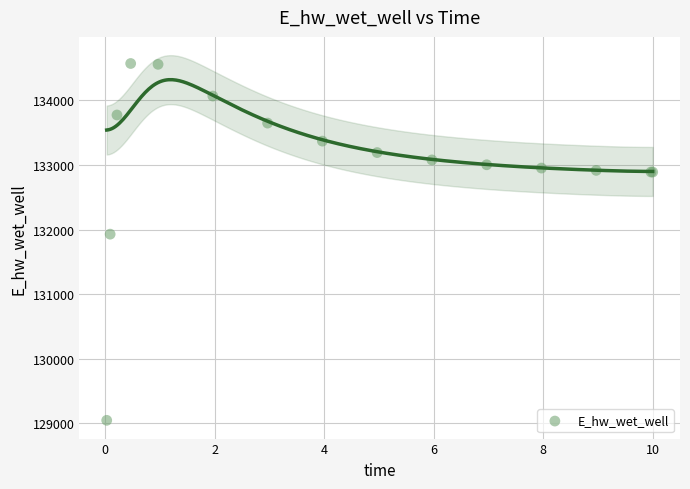

What Y value in the scatter plot is closest to 131808?

131928.9